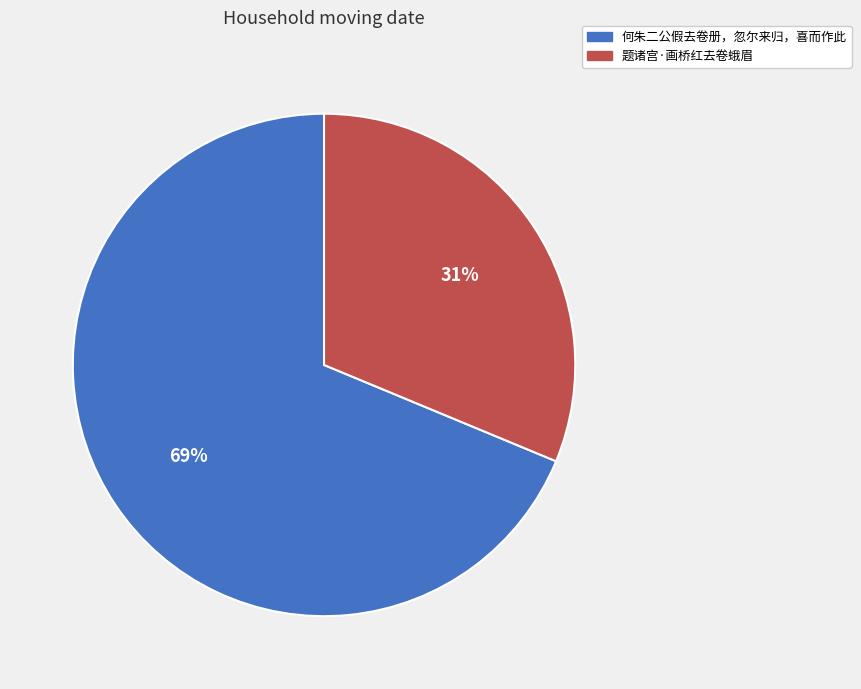

Between 何朱二公假去卷册，忽尔来归，喜而作此 and 题诸宫·画桥红去卷蛾眉, which is larger?

何朱二公假去卷册，忽尔来归，喜而作此